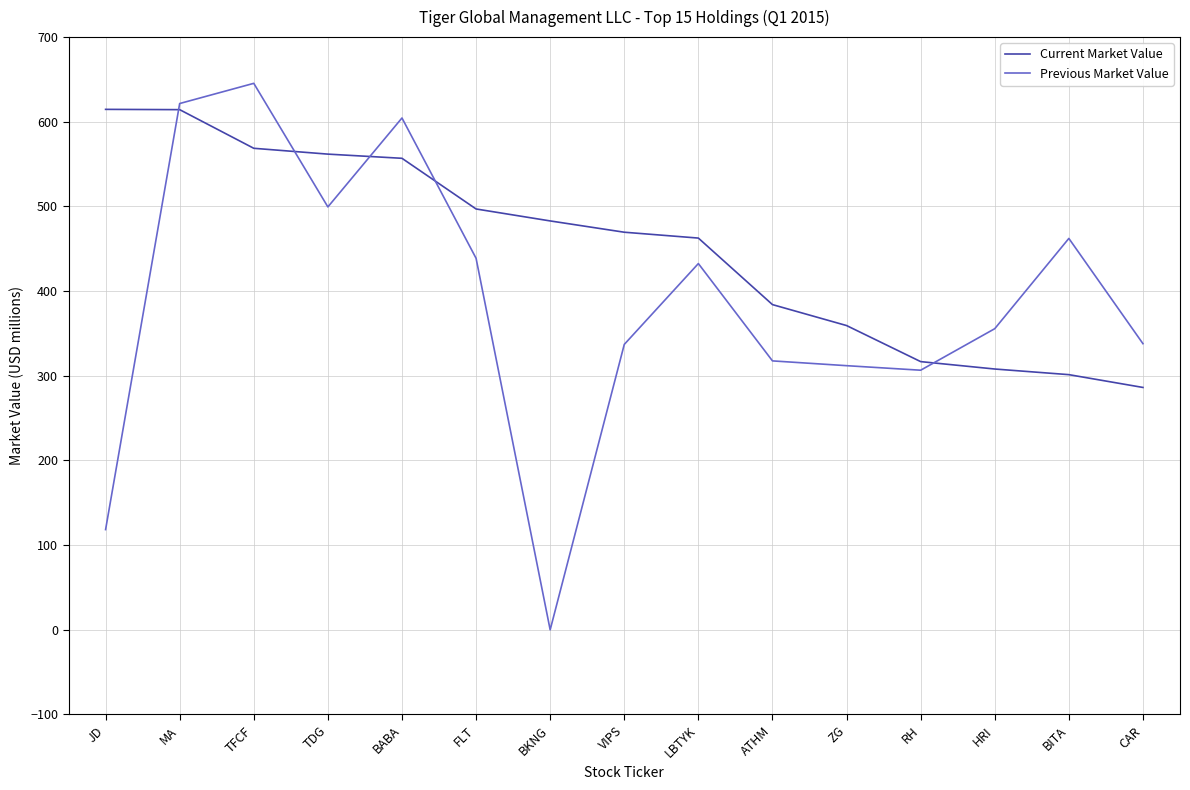

Which series ends up on top after the final intersection of Previous Market Value and Current Market Value?

Previous Market Value